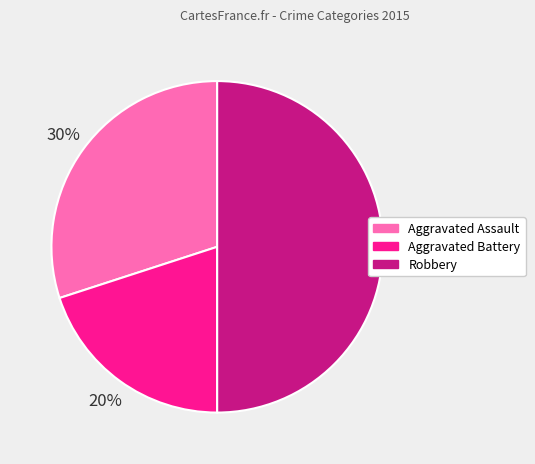

To the nearest percent, what is the average slice percentage?

33%